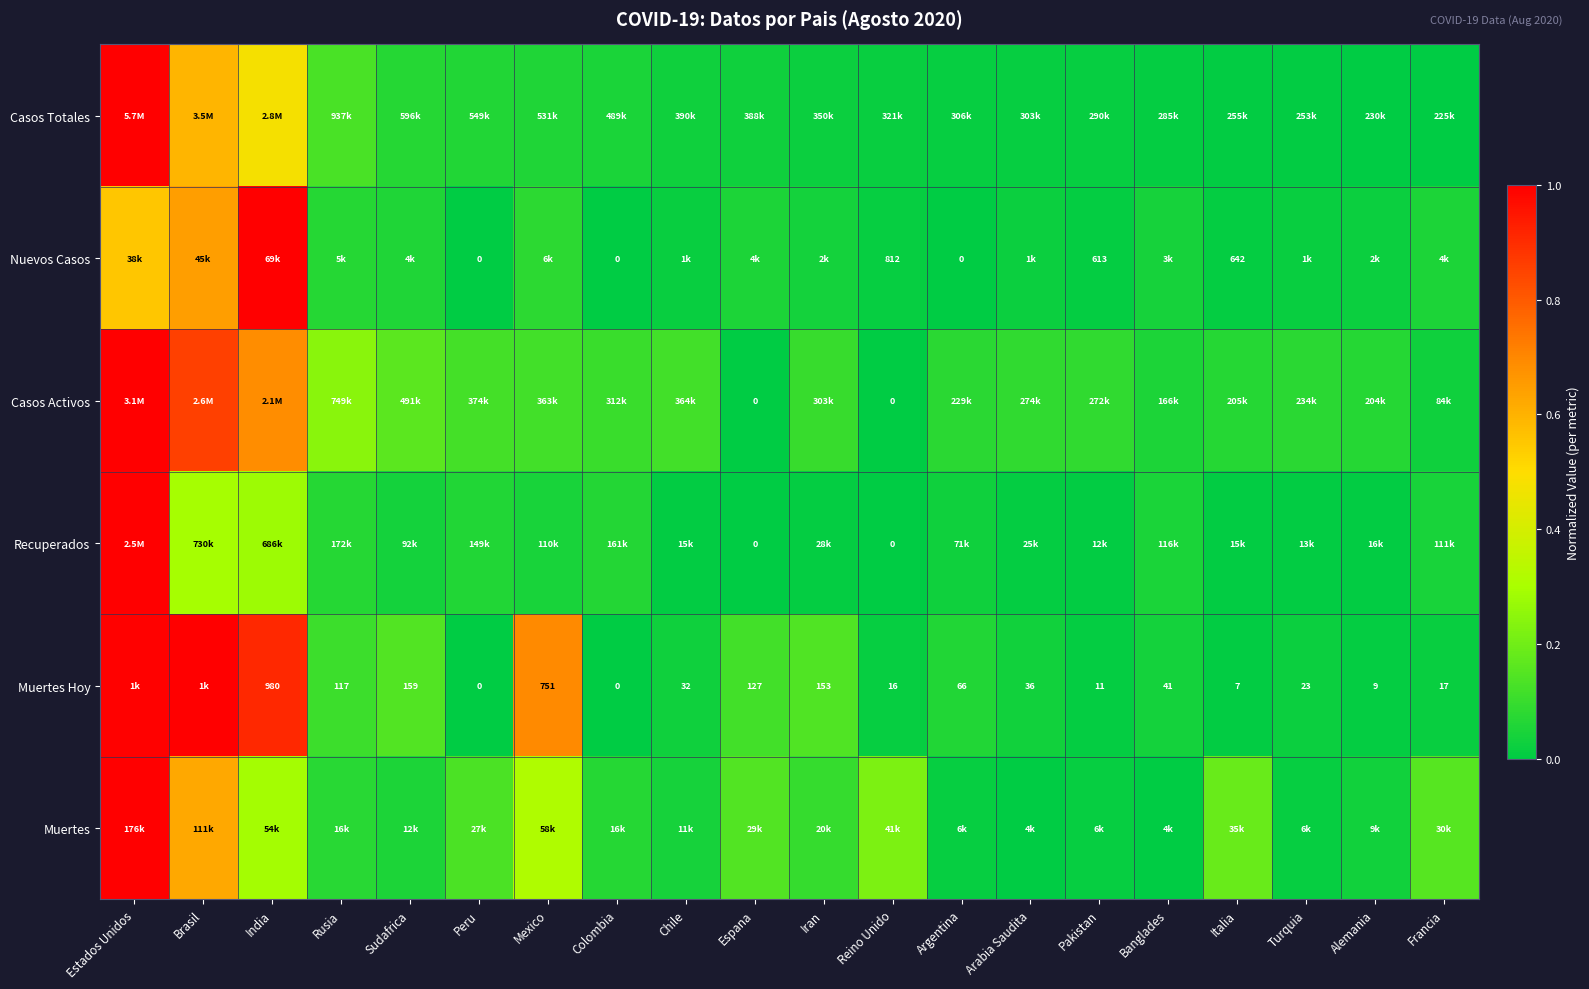

Between Arabia Saudita and Brasil, which is larger?

Brasil